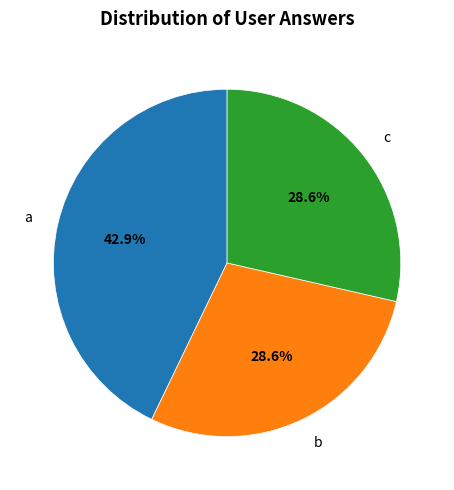

True or false: a accounts for 51% of the total.

False